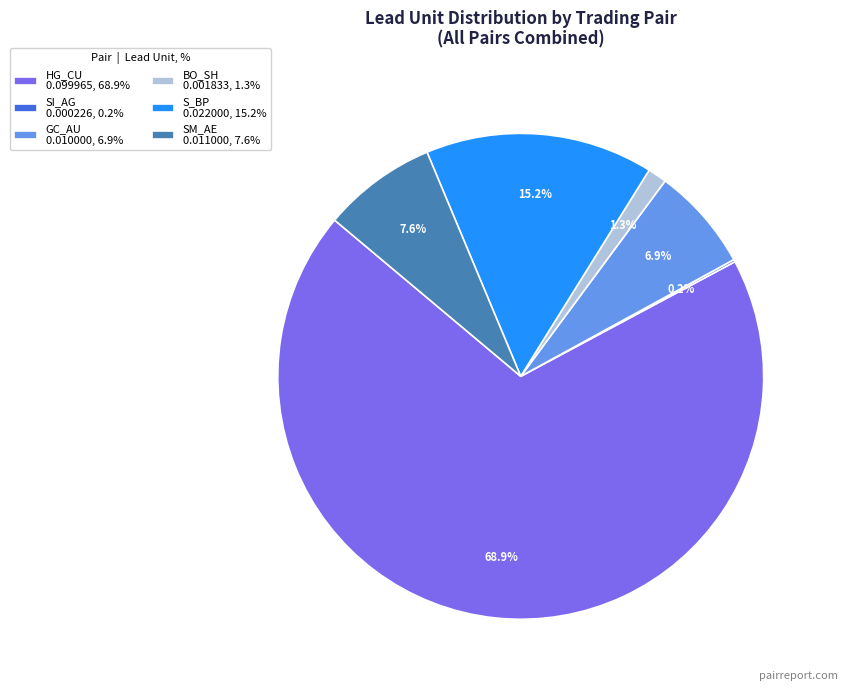

What is the largest slice in the pie chart?

HG_CU